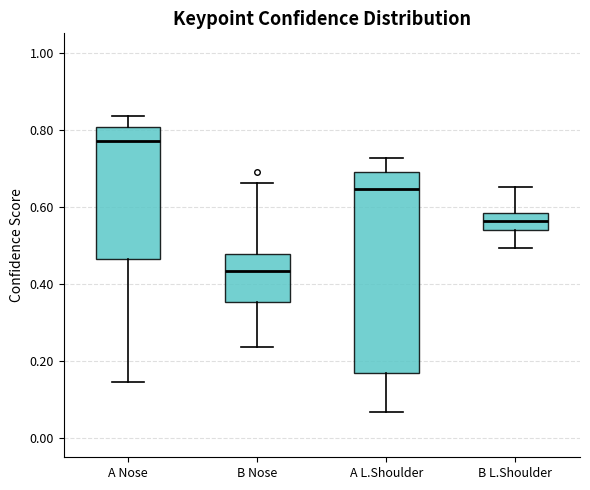

Reading left to right, transcribe this box plot: for each box, give where its median line is, the range the box spans, and where its two whiskers end, as read against the y-axis. The values are not printed on the chart, so give them approximately, as read against the axis.

A Nose: median 0.78, box 0.46 to 0.80, whiskers 0.14 to 0.84
B Nose: median 0.44, box 0.36 to 0.48, whiskers 0.24 to 0.66
A L.Shoulder: median 0.64, box 0.16 to 0.70, whiskers 0.06 to 0.72
B L.Shoulder: median 0.56, box 0.54 to 0.58, whiskers 0.50 to 0.66